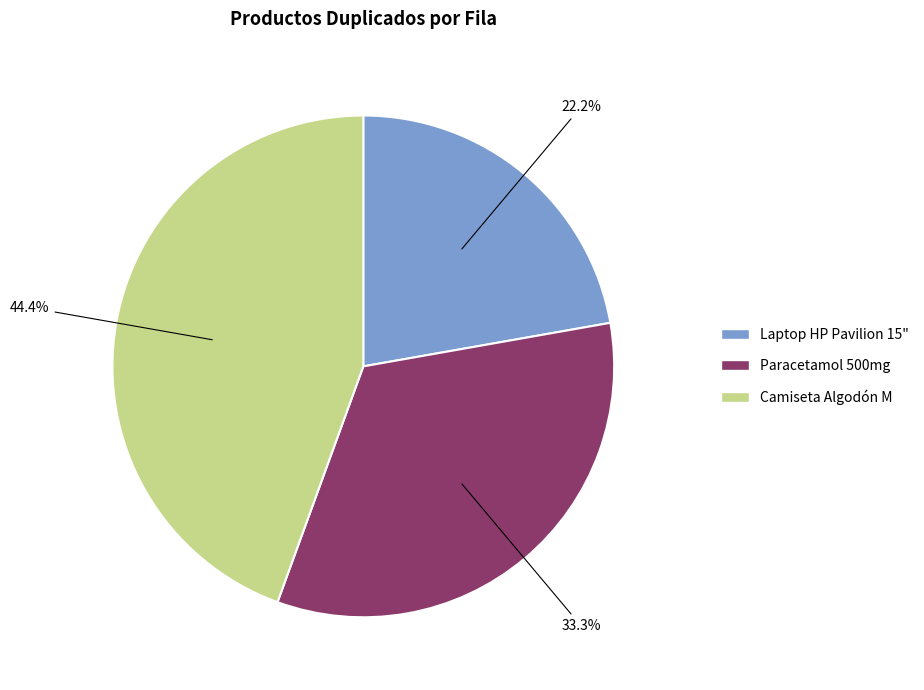

To the nearest percent, what percentage of the pie is Camiseta Algodón M?

44%